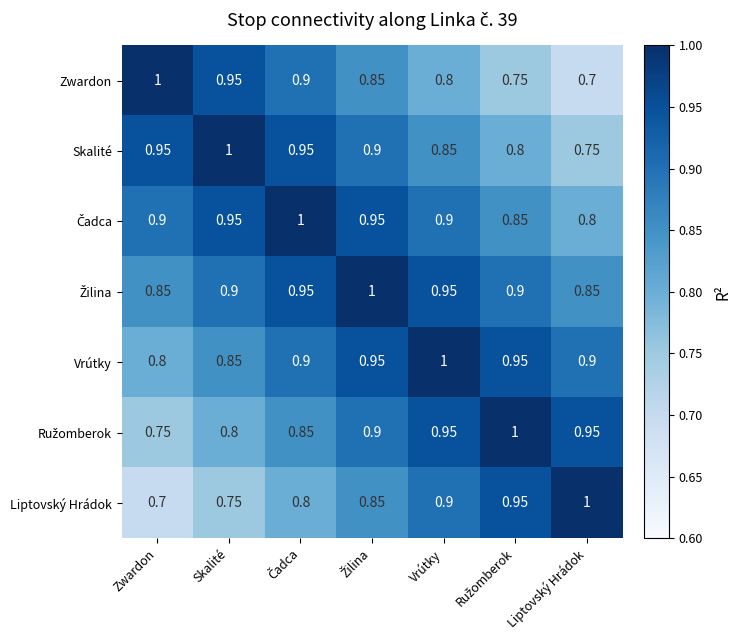

Which category has the highest value in the Liptovský Hrádok series?

Liptovský Hrádok